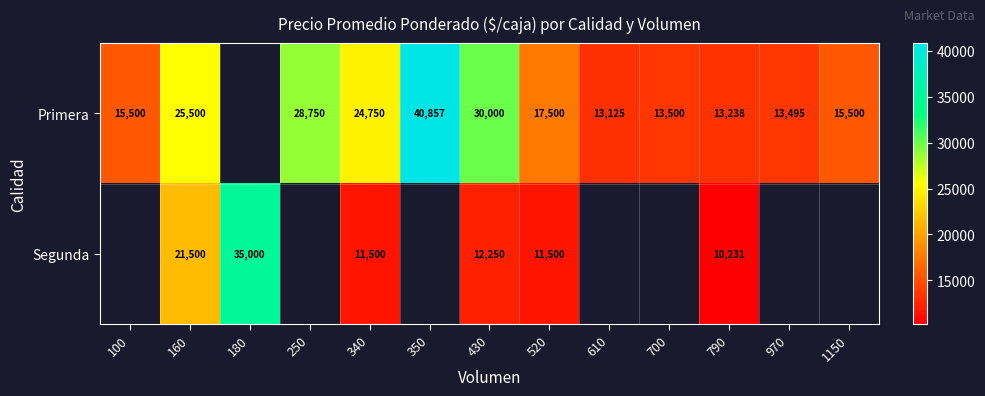

What is the total value across all series at 160?

47000